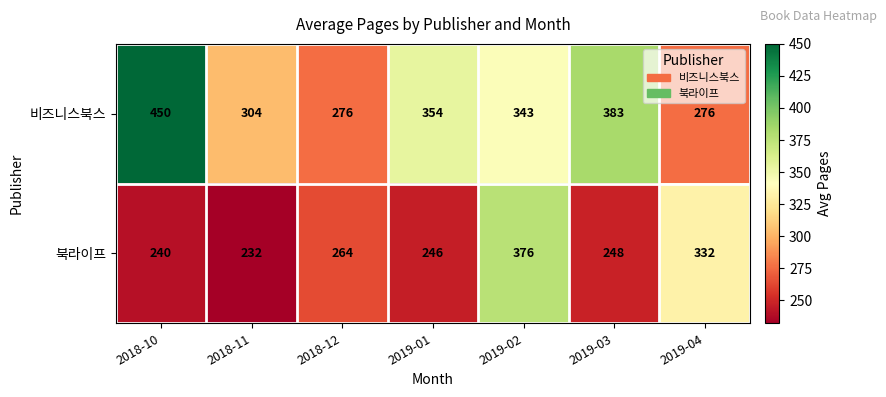

At which category is the sum across all series the highest?

2019-02